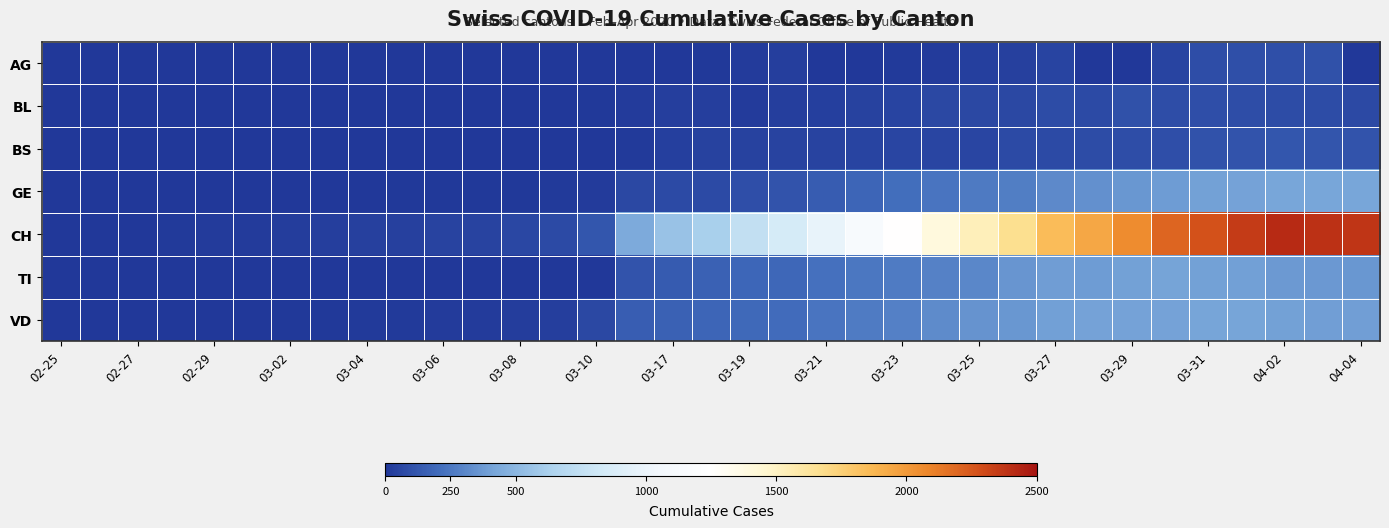

Which category has the highest value across all series?

04-02